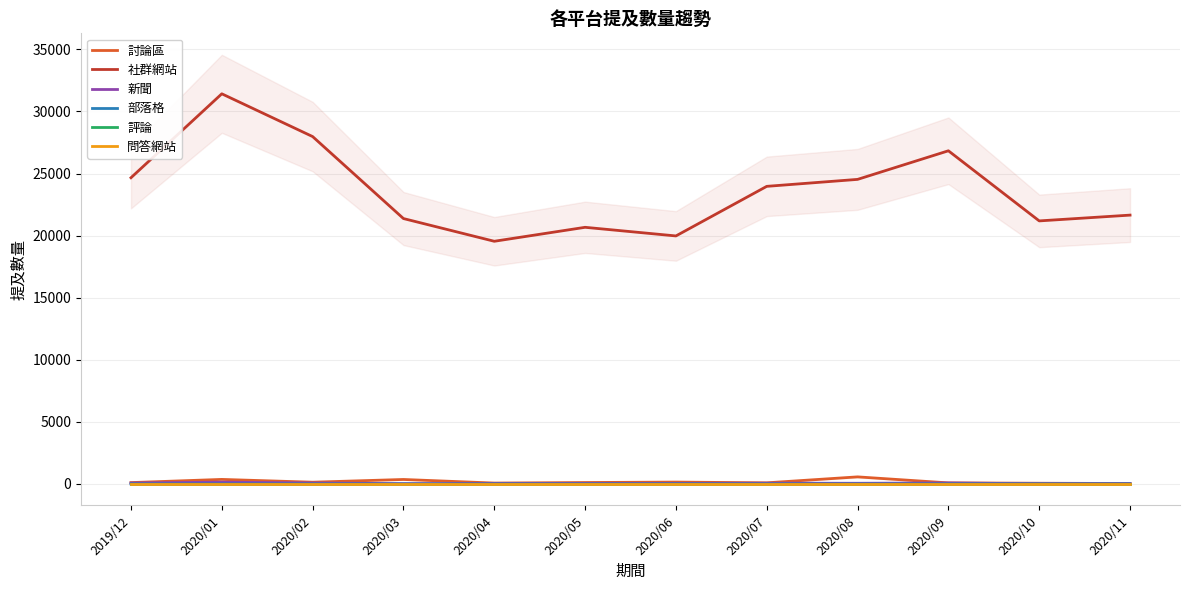

What are all the series names shown in the legend?

討論區, 社群網站, 新聞, 部落格, 評論, 問答網站